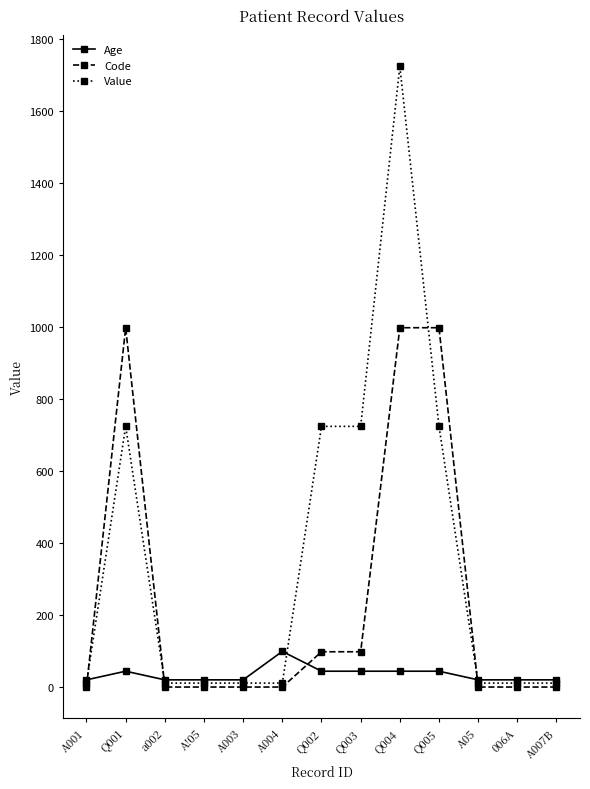

Reading left to right, list all the values displayed in this chart.

Age: 21	45	21	21	21	100	45	45	45	45	21	21	21
Code: 1	999	1	1	1	1	99	99	999	999	1	1	1
Value: 12	725	12	12	12	12	725	725	1725	725	12	12	12